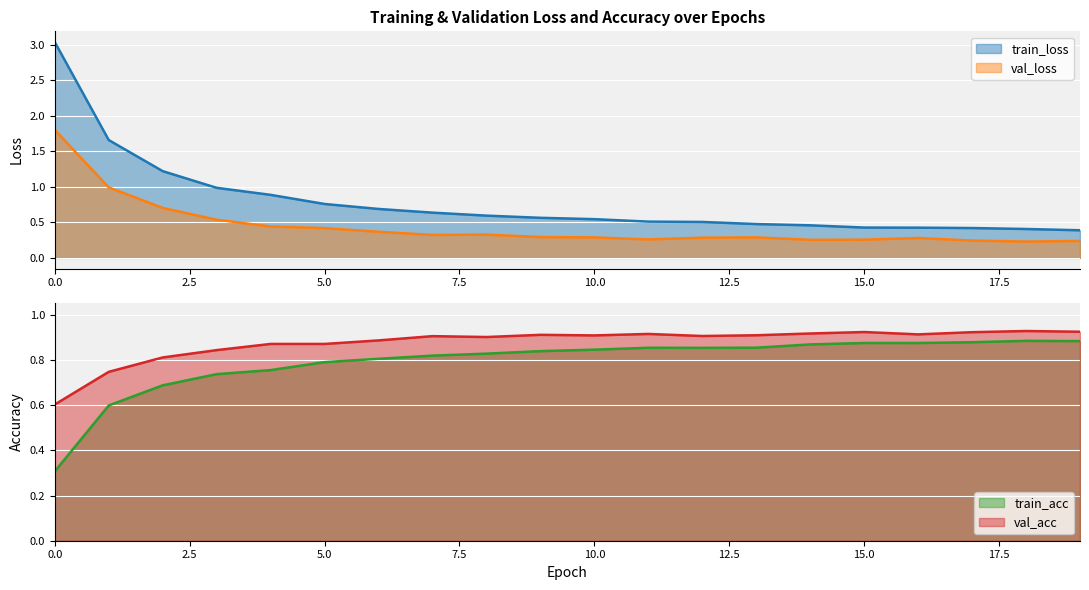

Which has a higher value, 3 or 13?

3